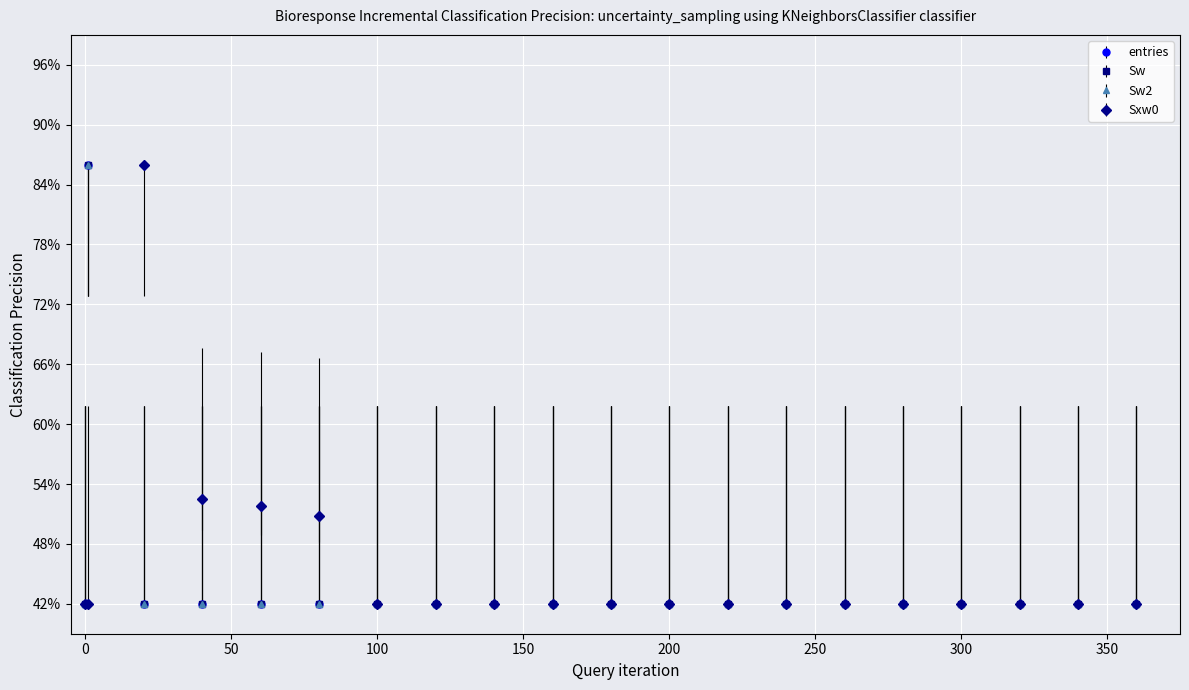

What is the value of the Sw point at the 15th from the left?

0.4